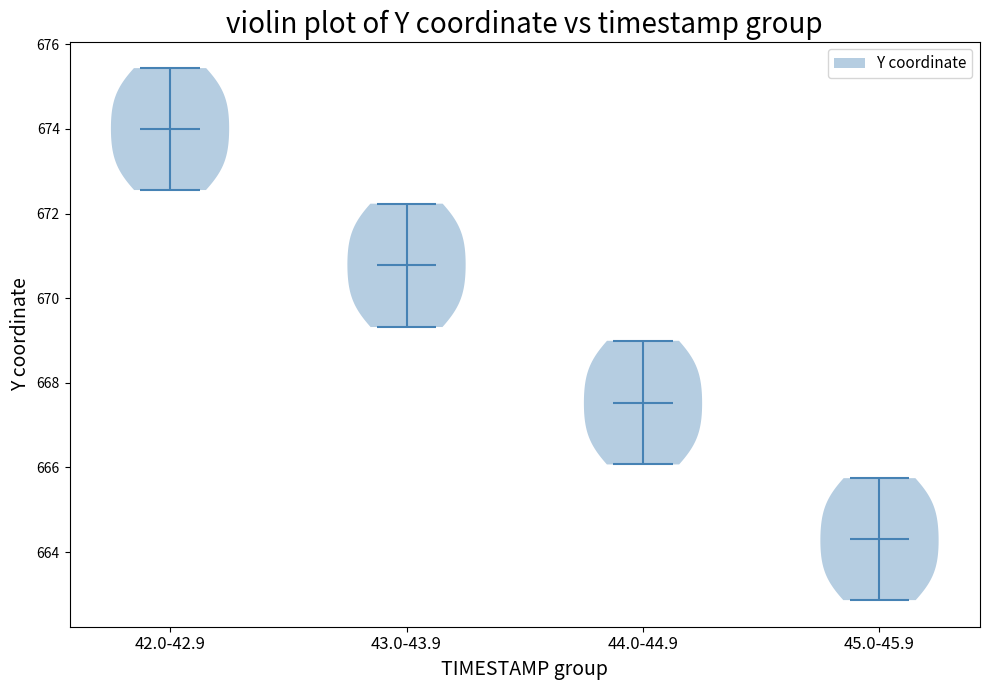

Reading left to right, read every violin against the y-axis: where its median line is, and the lowest and highest points it reaches. The values are not printed on the chart, so give them approximately, as read against the axis.

42.0-42.9: median line 674.0, lowest point 672.6, highest point 675.4
43.0-43.9: median line 670.8, lowest point 669.4, highest point 672.2
44.0-44.9: median line 667.6, lowest point 666.0, highest point 669.0
45.0-45.9: median line 664.4, lowest point 662.8, highest point 665.8